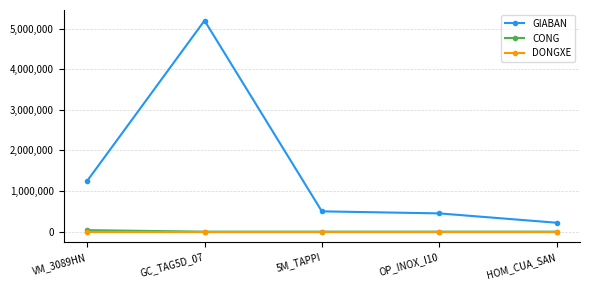

Which series has the widest spread of values?

GIABAN